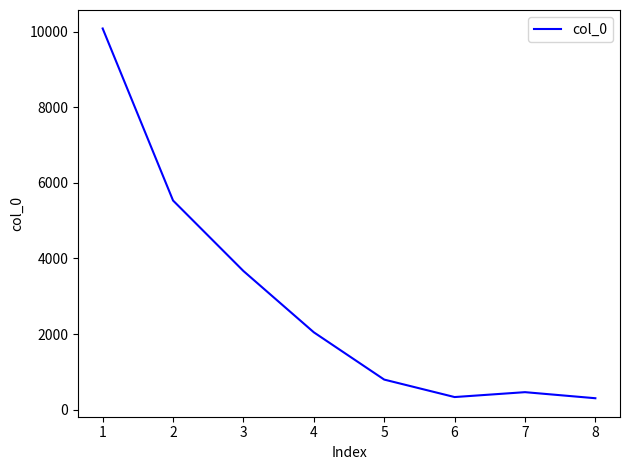

What is the greatest value displayed?

10082.6